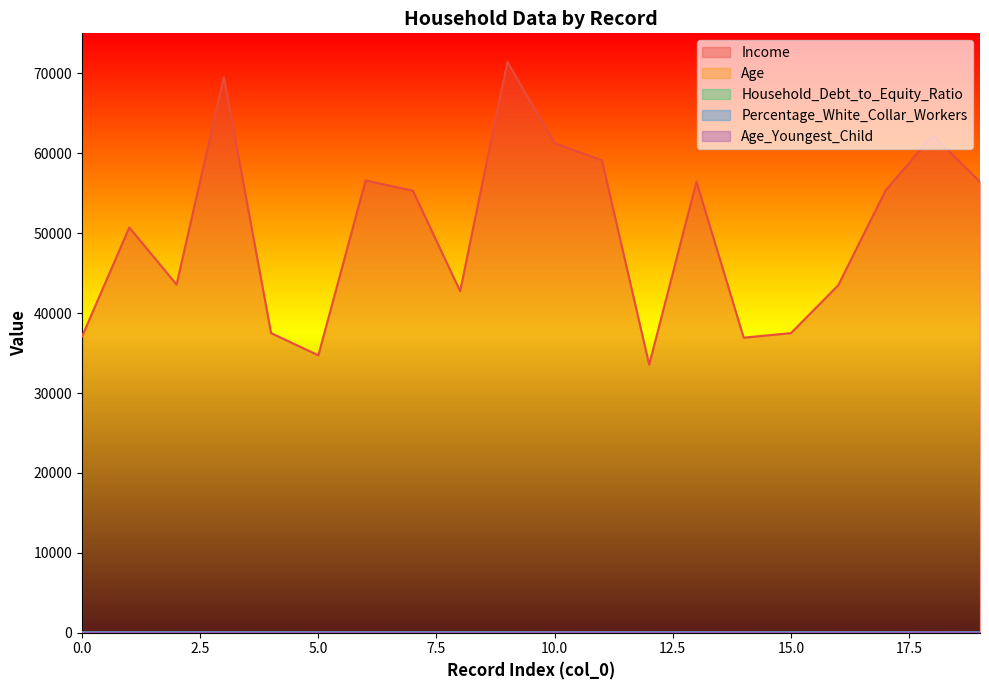

At which category does Household_Debt_to_Equity_Ratio reach its first local valley?

6